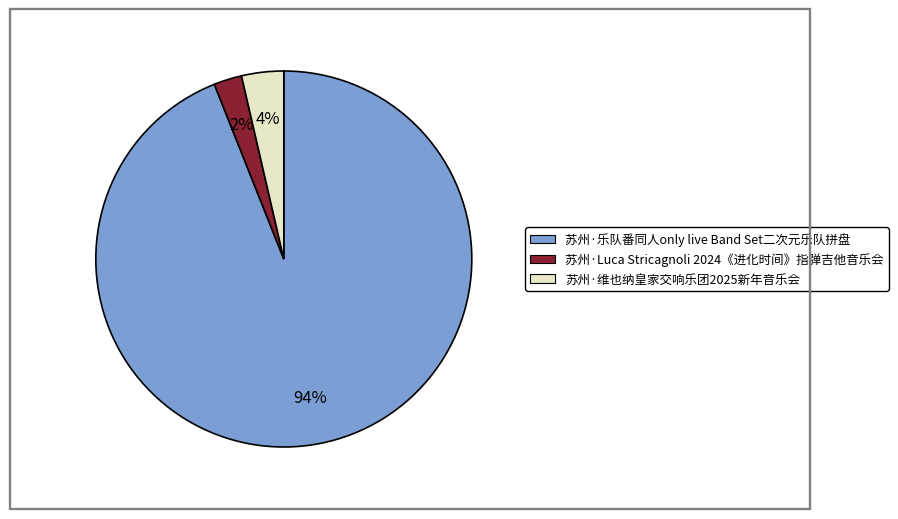

Is there a majority slice in this chart?

Yes